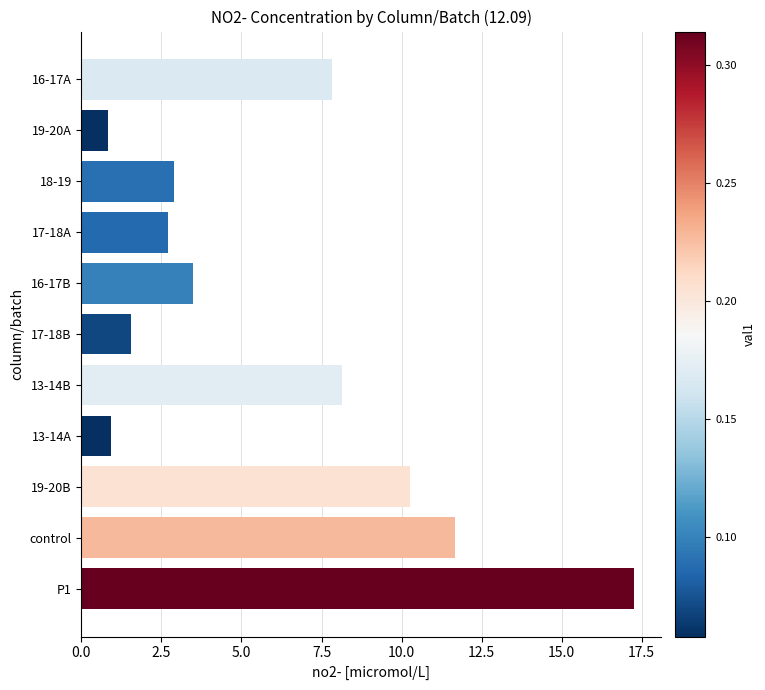

The value at 19-20A is 0.8. True or false?

True